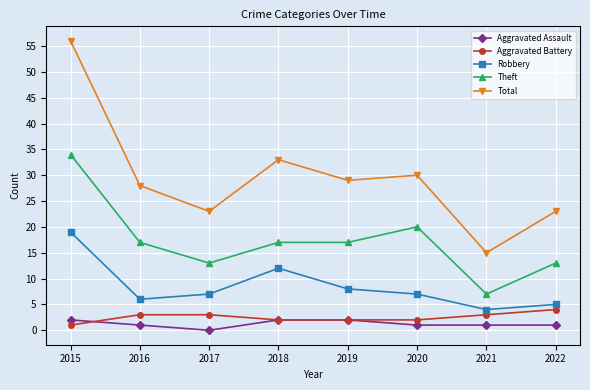

Reading left to right, transcribe all the data shown in this chart.

Aggravated Assault: 2015=2	2016=1	2017=0	2018=2	2019=2	2020=1	2021=1	2022=1
Aggravated Battery: 2015=1	2016=3	2017=3	2018=2	2019=2	2020=2	2021=3	2022=4
Robbery: 2015=19	2016=6	2017=7	2018=12	2019=8	2020=7	2021=4	2022=5
Theft: 2015=34	2016=17	2017=13	2018=17	2019=17	2020=20	2021=7	2022=13
Total: 2015=56	2016=28	2017=23	2018=33	2019=29	2020=30	2021=15	2022=23